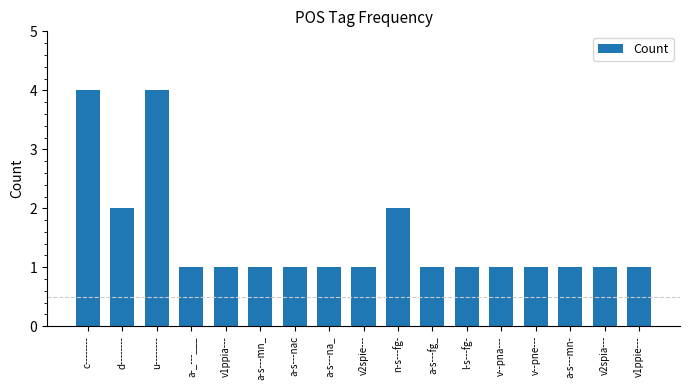

True or false: the data shows 2 at a-s---na_.

False